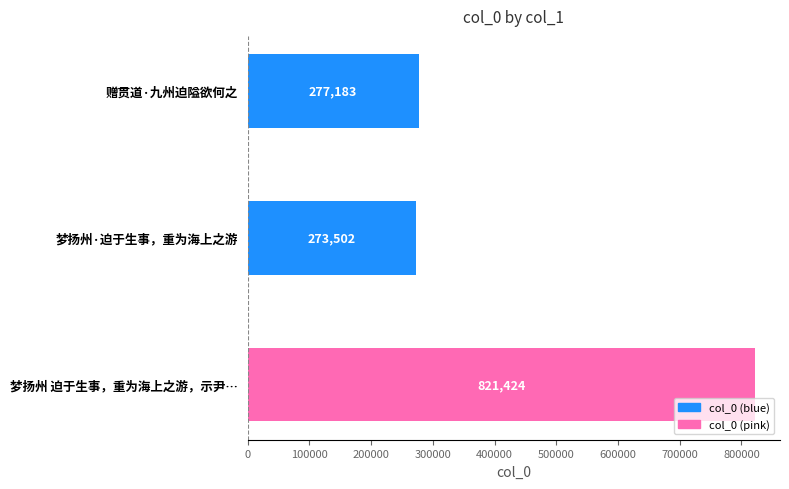

What is the label of the 3rd bar from the top?

梦扬州 迫于生事，重为海上之游，示尹…